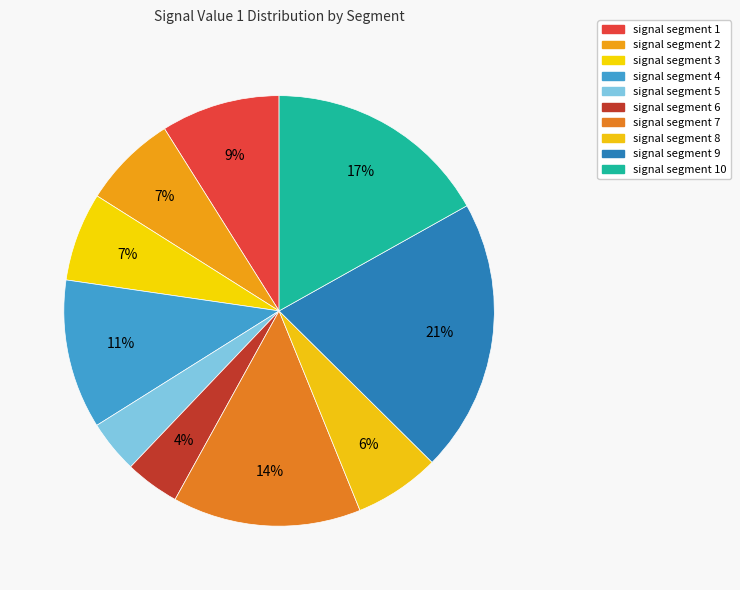

Does any single category account for the majority?

No